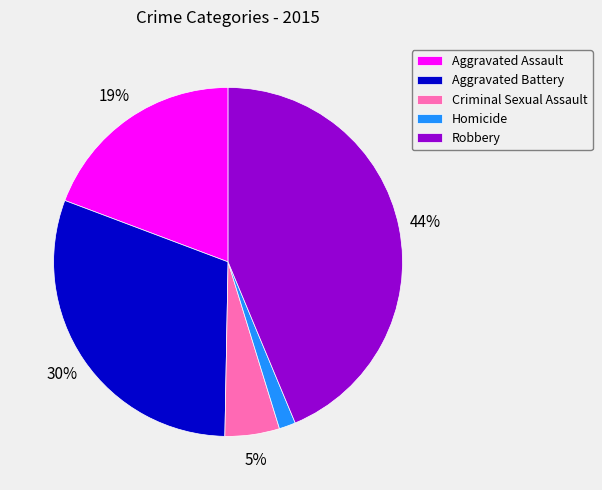

To the nearest percent, what is the average slice percentage?

20%